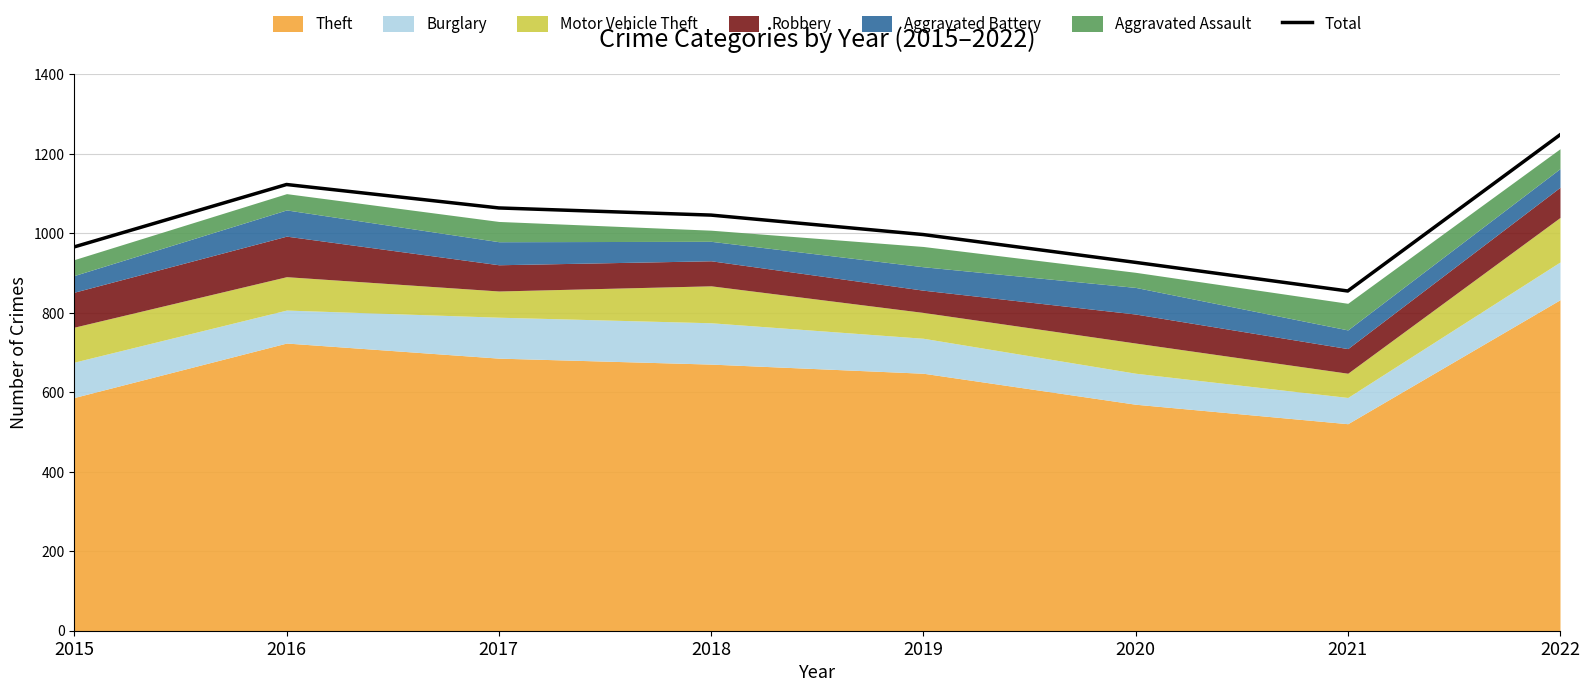

Reading left to right, transcribe all the data shown in this chart.

2015=966	2016=1123	2017=1064	2018=1046	2019=997	2020=927	2021=855	2022=1248